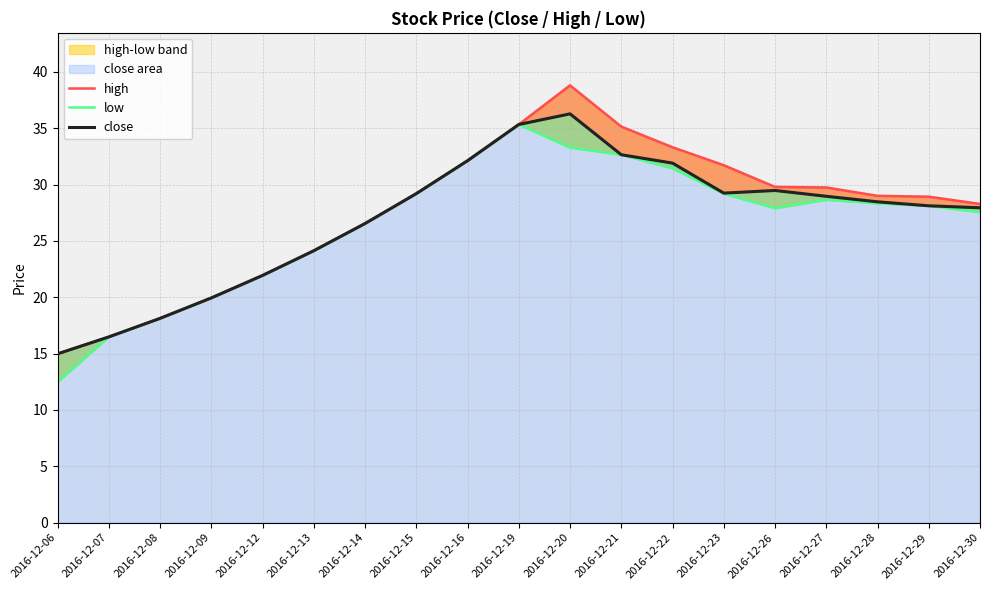

Reading left to right, transcribe all the data shown in this chart.

high: 15.0	16.5	18.1	19.9	21.9	24.1	26.5	29.2	32.1	35.3	38.8	35.1	33.3	31.7	29.8	29.7	29.0	28.9	28.3
low: 12.5	16.5	18.1	19.9	21.9	24.1	26.5	29.2	32.1	35.3	33.3	32.7	31.4	29.2	27.9	28.7	28.3	28.1	27.5
close: 15.0	16.5	18.1	19.9	21.9	24.1	26.5	29.2	32.1	35.3	36.3	32.7	31.9	29.2	29.5	29.0	28.5	28.1	27.9